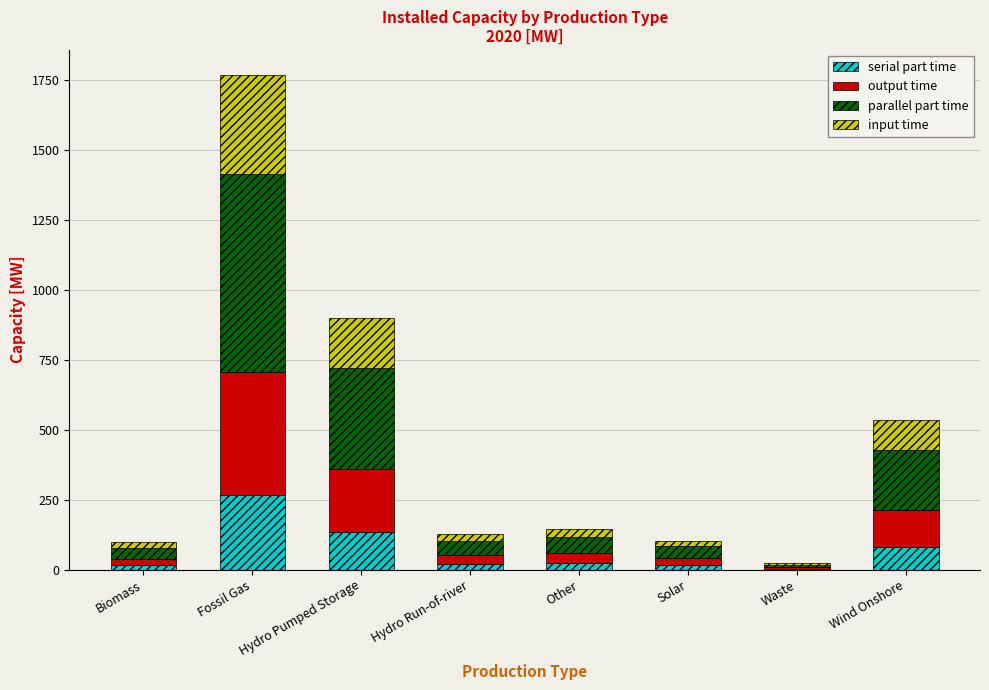

At which category is the sum across all series the highest?

Fossil Gas